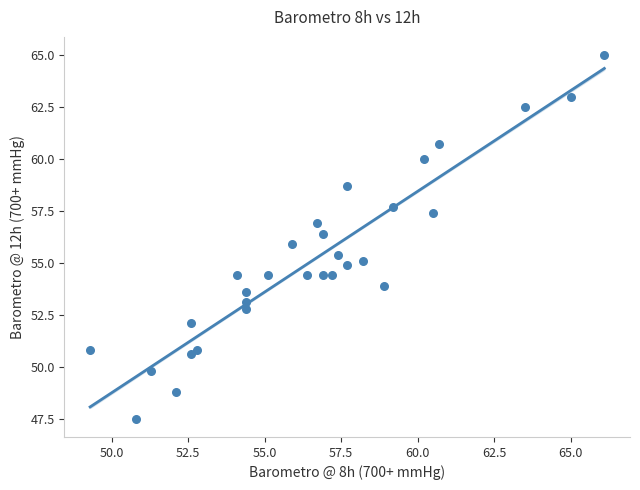

What is the range of X values (max minus min)?

16.8